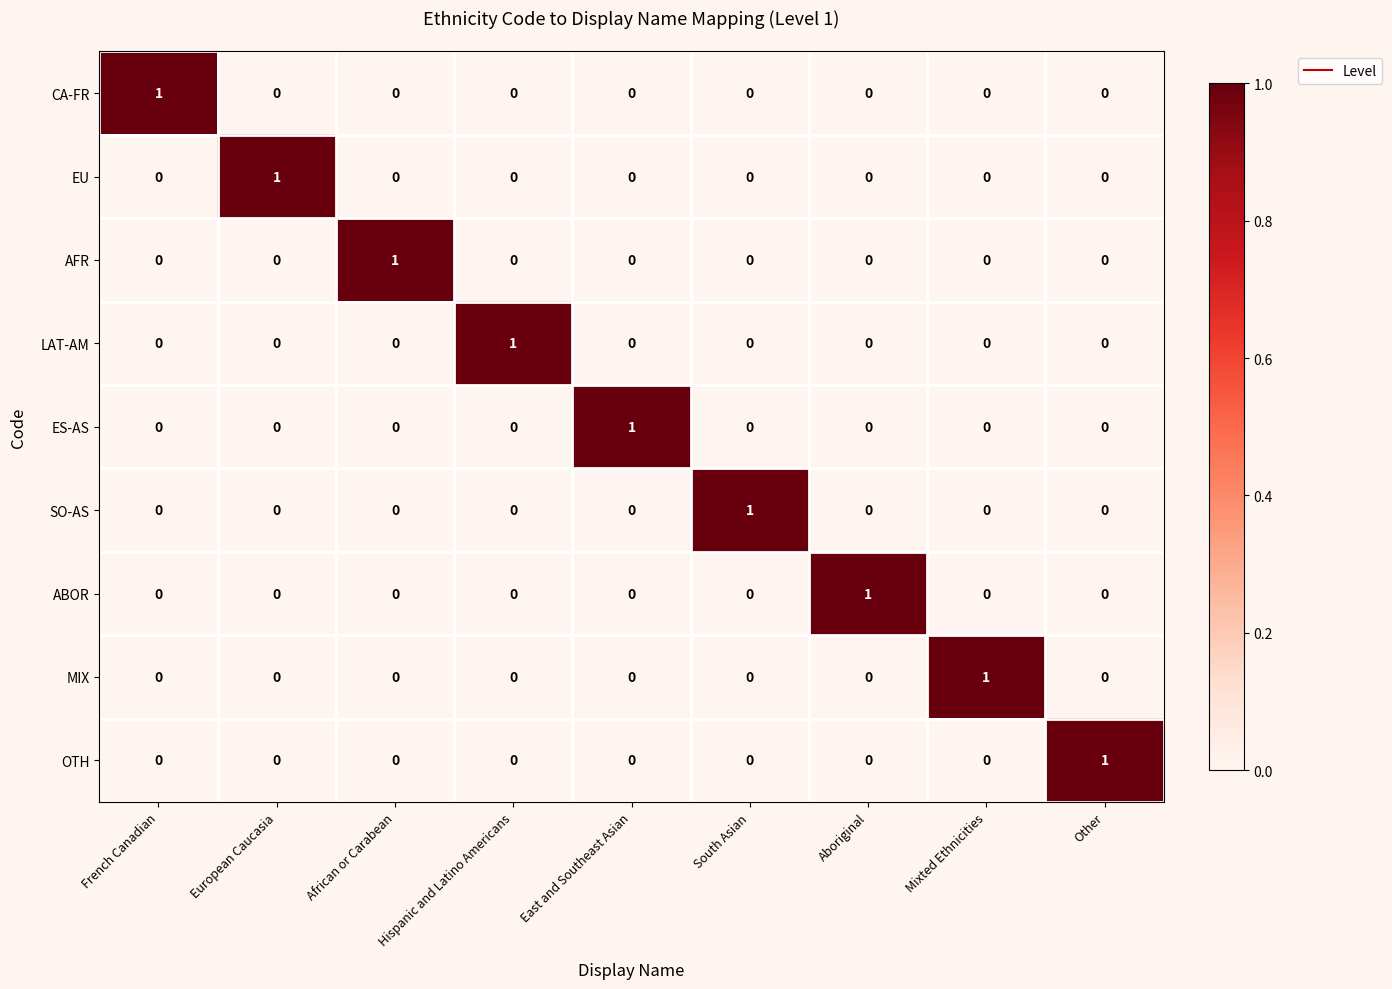

At how many categories does at least one series exceed 0?

9